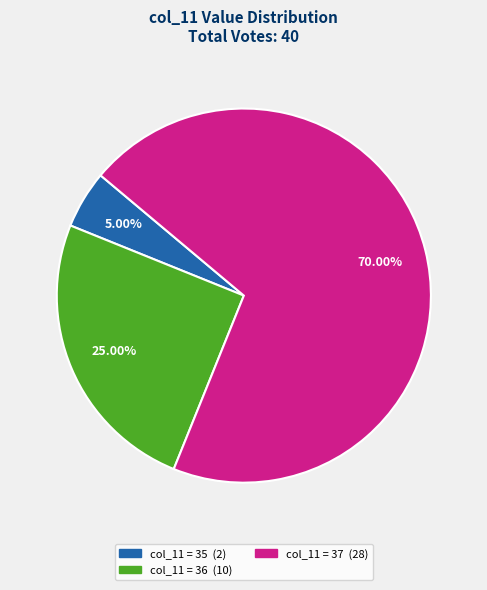

Is there any slice that represents more than half of the pie?

Yes